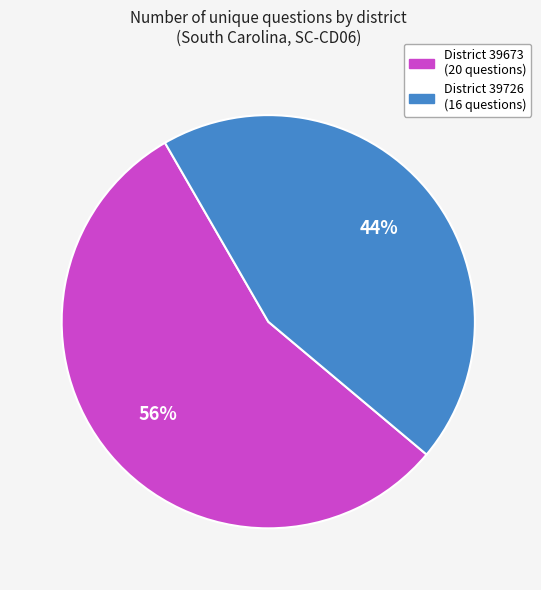

To the nearest percent, what is the average slice percentage?

50%